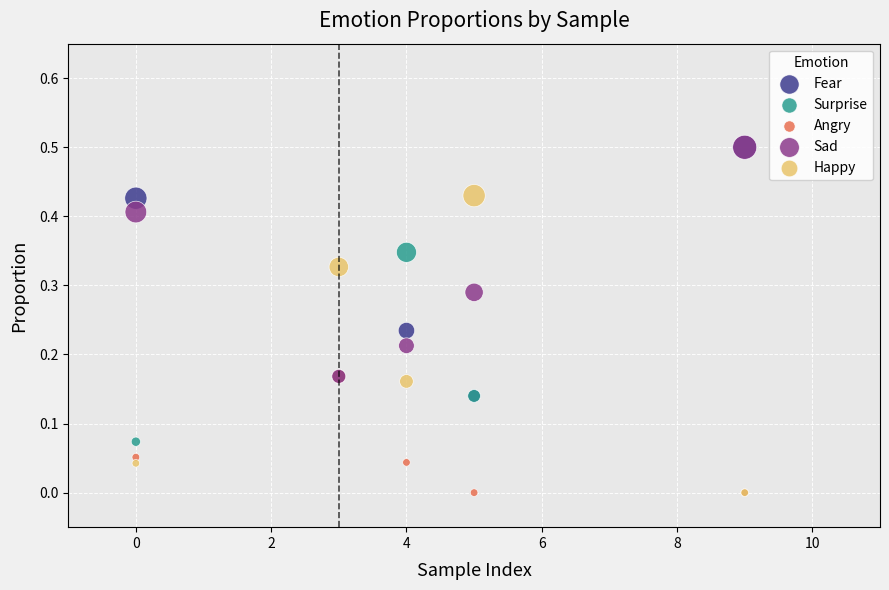

What are all the series names shown in the legend?

Fear, Surprise, Angry, Sad, Happy